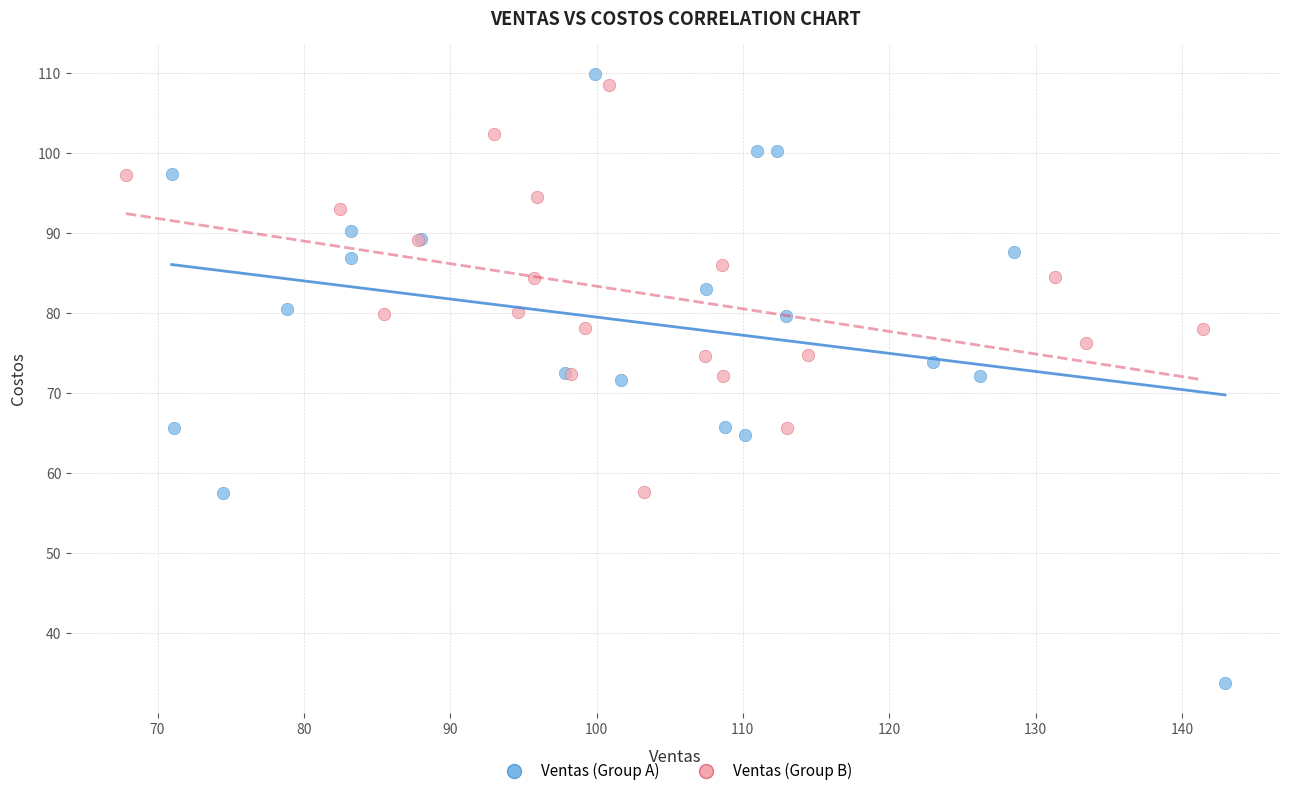

Which series reaches the maximum Y coordinate?

Ventas (Group A)